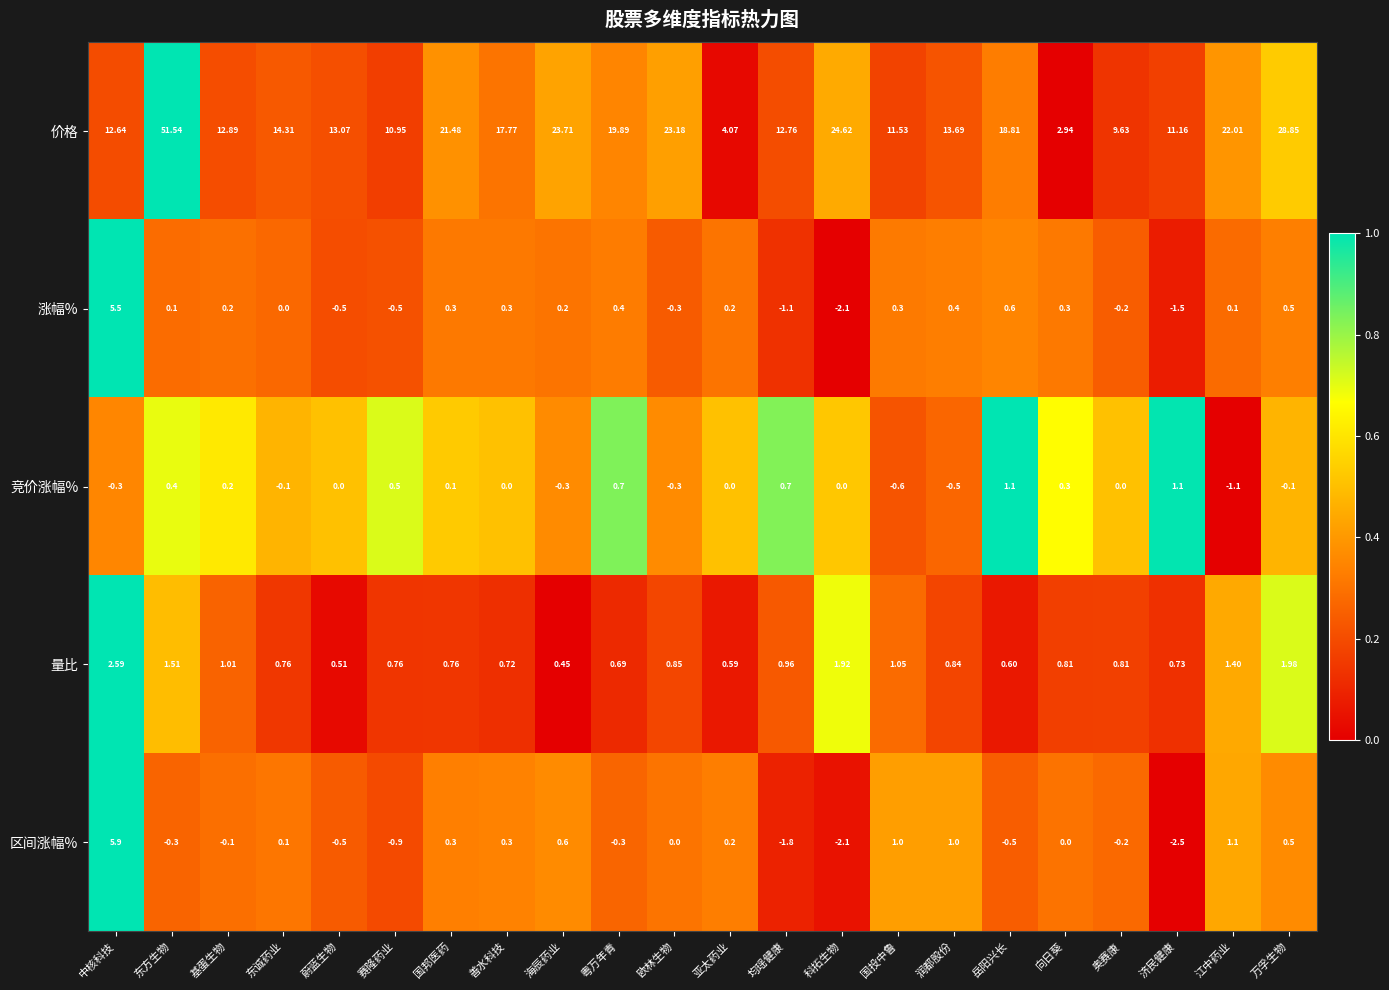

Between 赛隆药业 and 科拓生物, which series saw the biggest shift?

价格